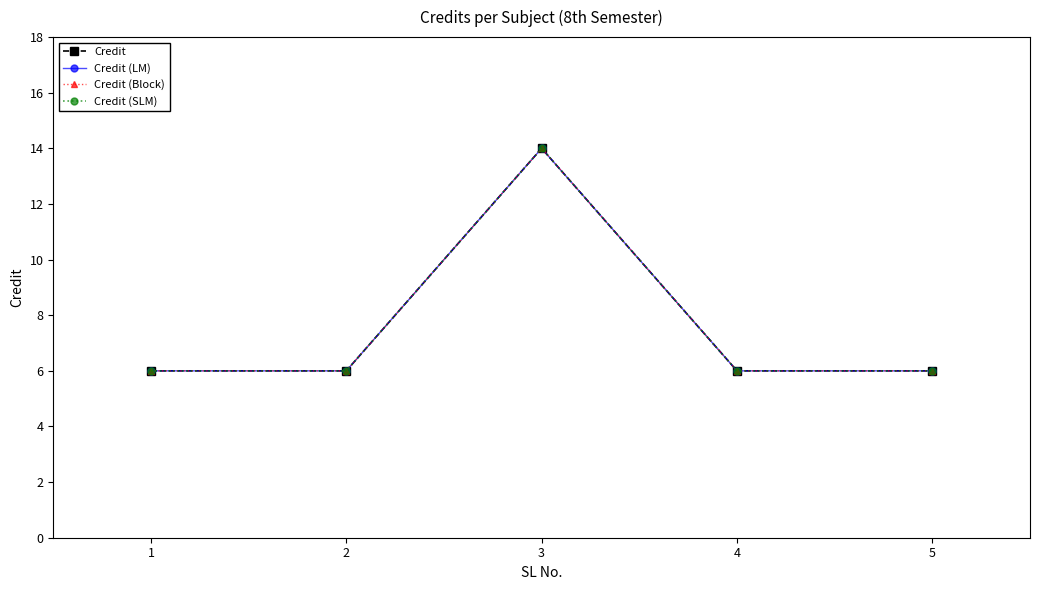

True or false: Credit (LM) and Credit (SLM) intersect in this chart.

False